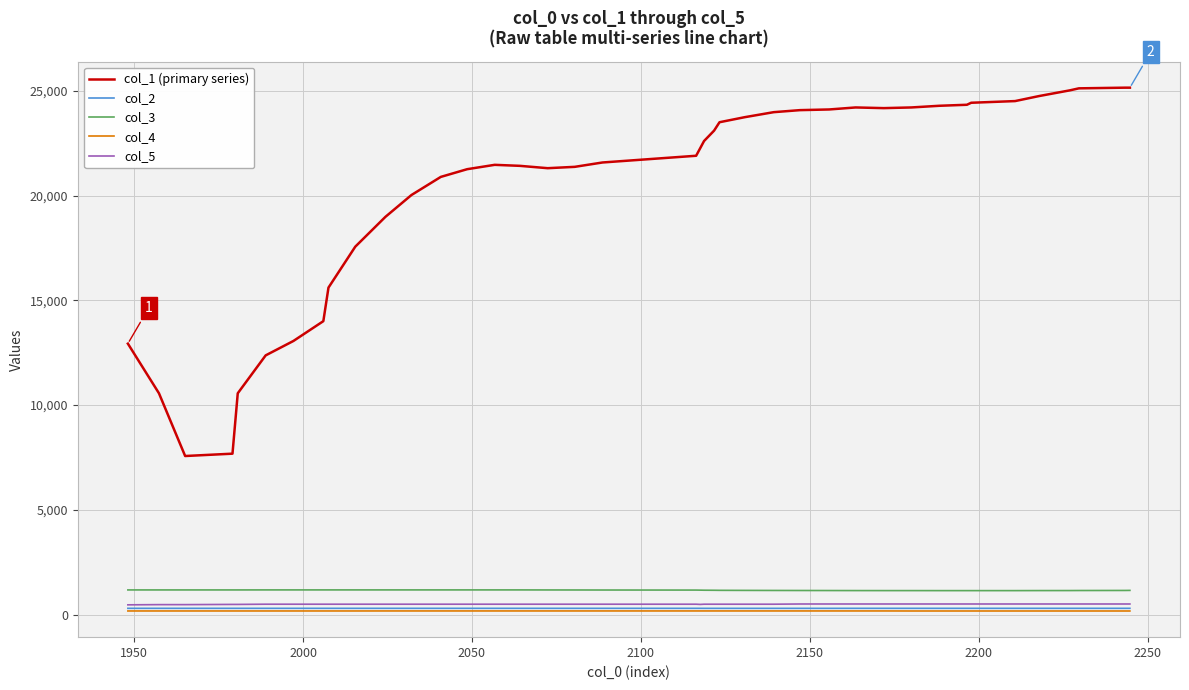

What is the maximum value for col_2?

303